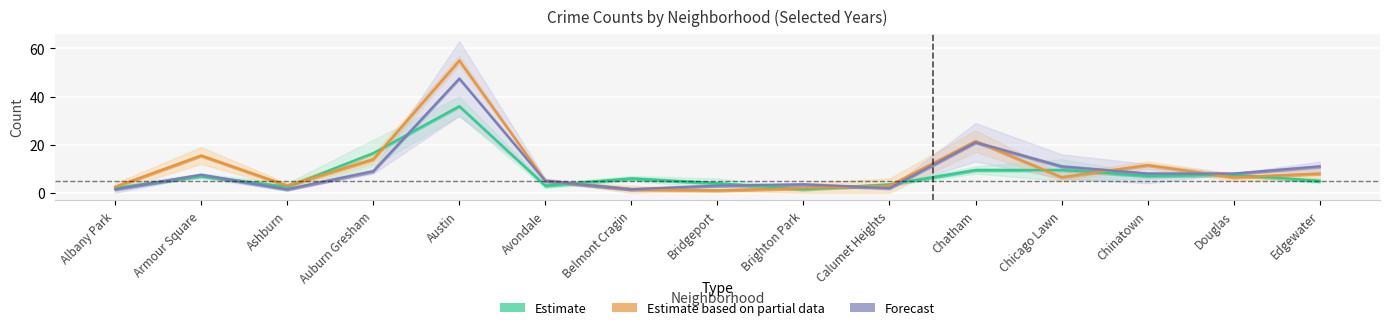

Which label corresponds to the largest value in the chart?

Austin